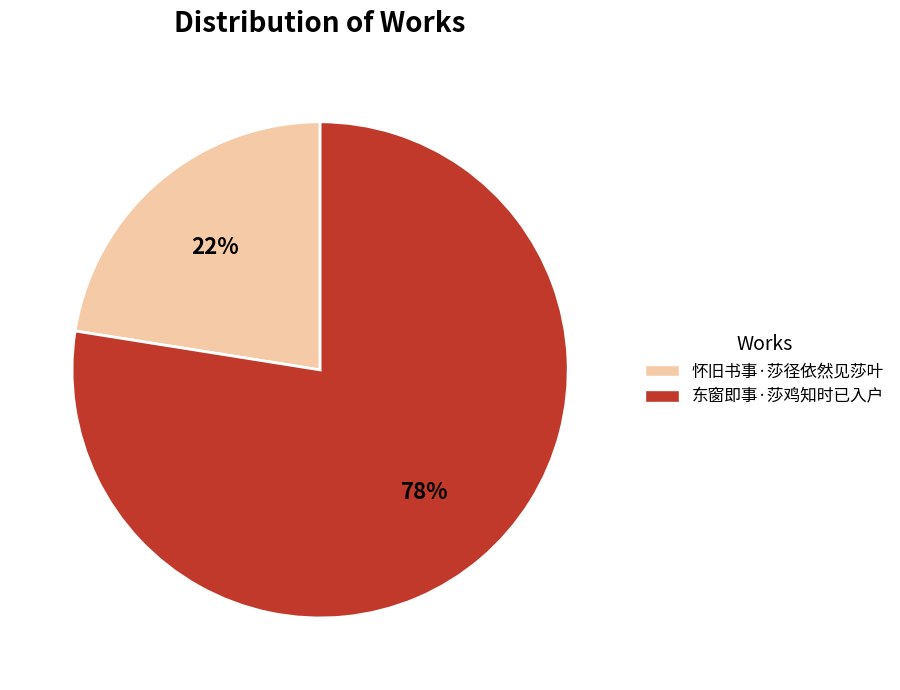

Rank the categories by value from lowest to highest.

怀旧书事·莎径依然见莎叶, 东窗即事·莎鸡知时已入户